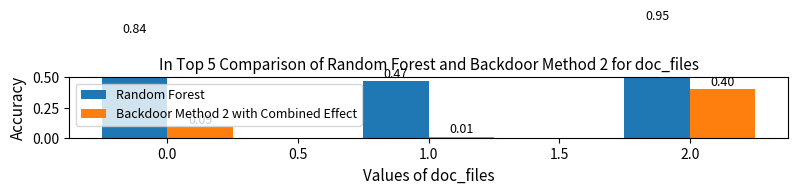

List the series in order of their overall mean, lowest first.

Backdoor Method 2 with Combined Effect, Random Forest